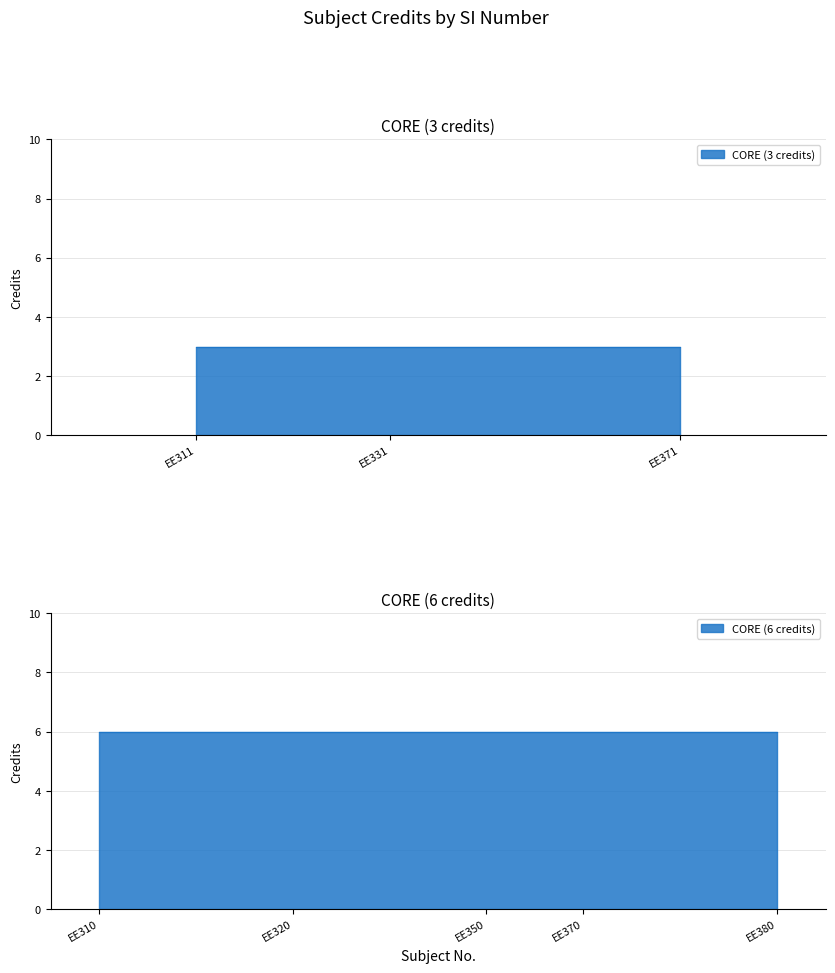

What is the value of the 5th point from the left?

6